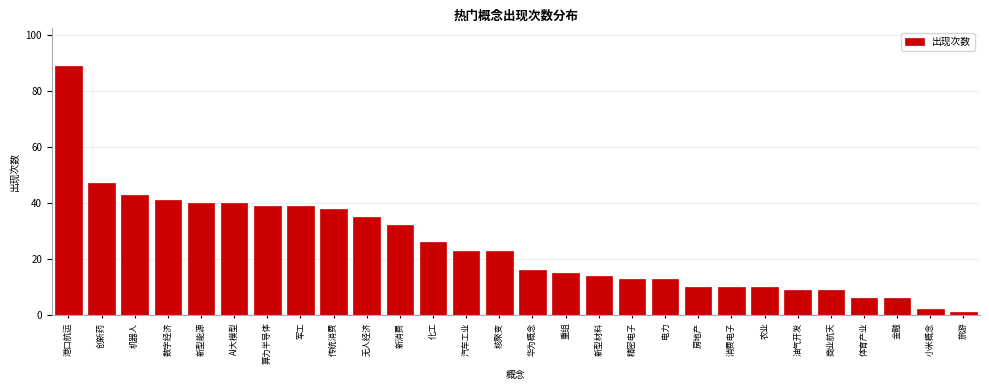

Reading left to right, extract all data points from this chart.

港口航运=89	创新药=47	机器人=43	数字经济=41	新型能源=40	AI大模型=40	算力半导体=39	军工=39	传统消费=38	无人经济=35	新消费=32	化工=26	汽车工业=23	核聚变=23	华为概念=16	重组=15	新型材料=14	精密电子=13	电力=13	房地产=10	消费电子=10	农业=10	油气开发=9	商业航天=9	体育产业=6	金融=6	小米概念=2	旅游=1